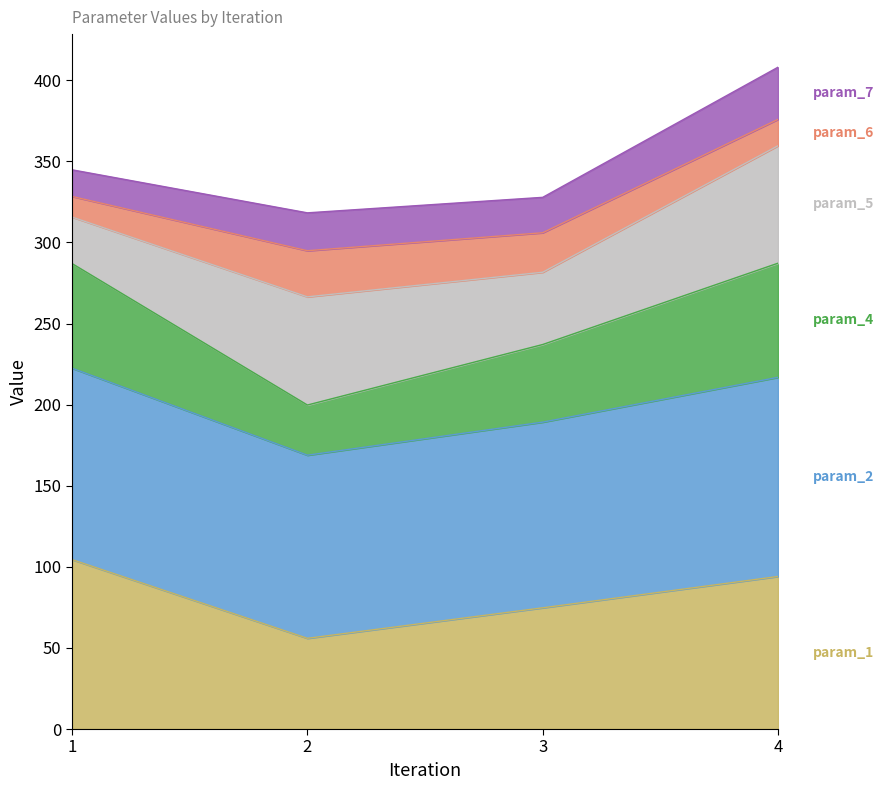

Where is the first local minimum for param_2?

2